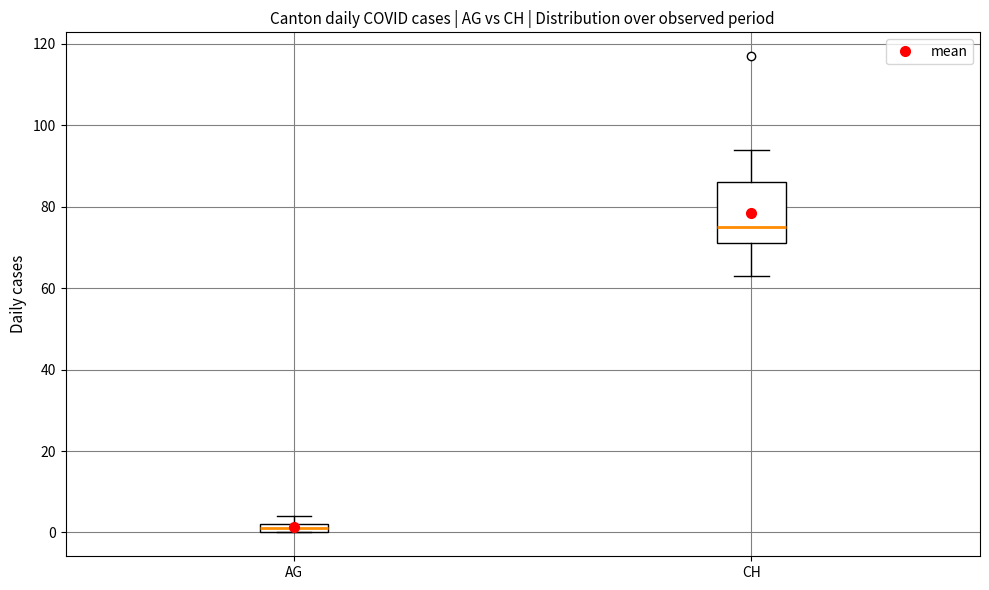

Where is the lower edge of the box for CH on the y-axis? The values are not printed on the chart, so give them approximately, as read against the axis.

72